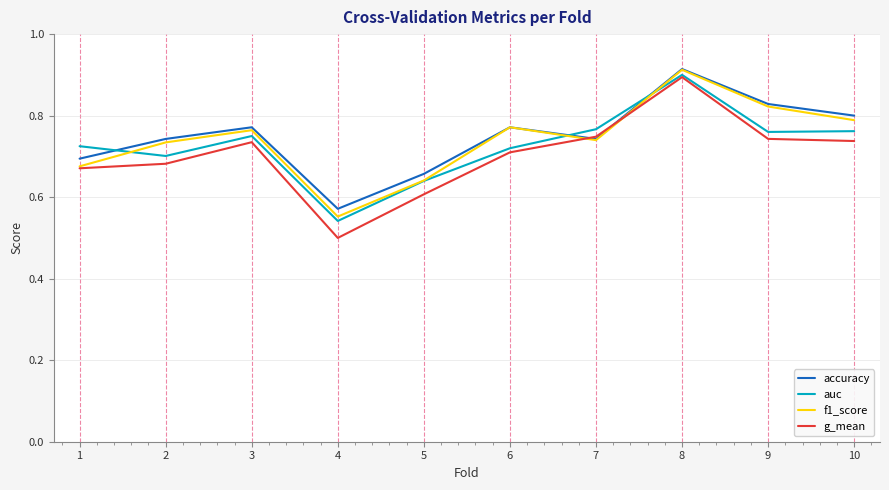

True or false: f1_score and g_mean cross at least once.

True